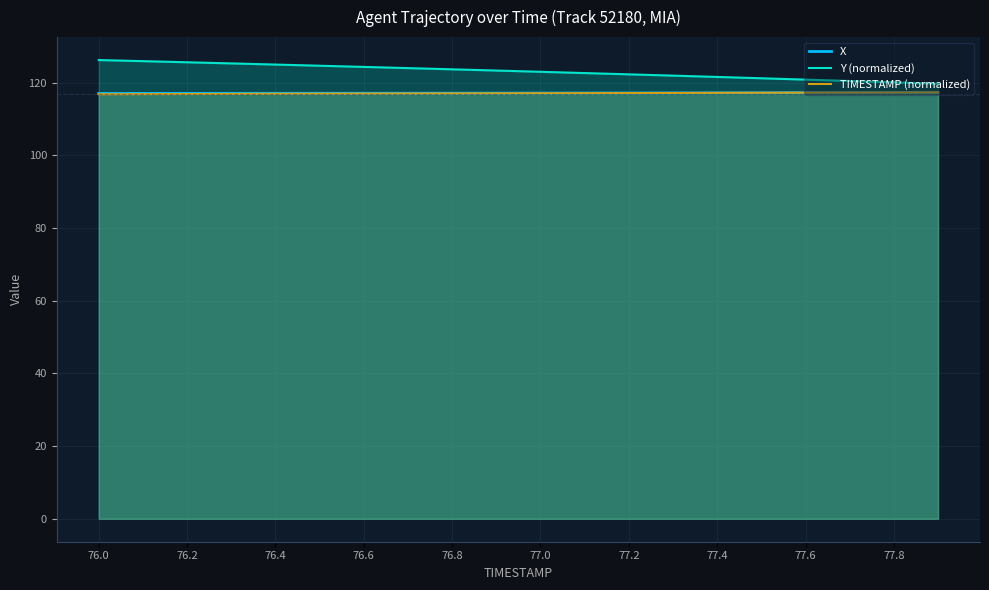

The X series shows 163.7 at 76.4. True or false?

False